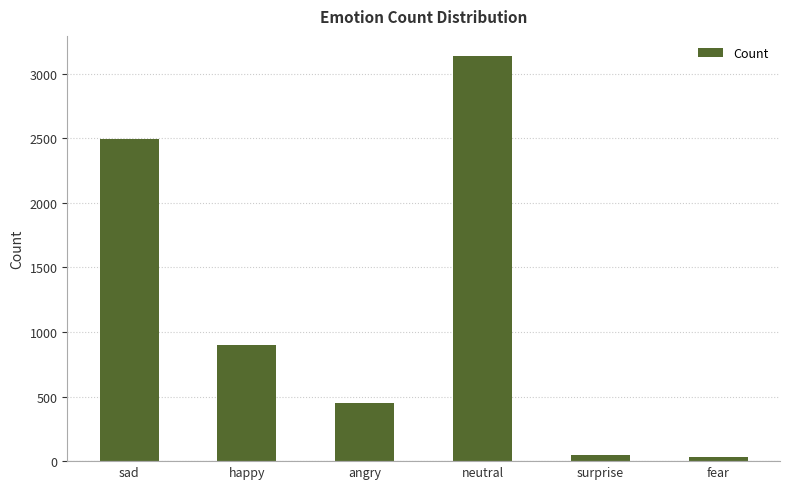

Are the bars horizontal?

No